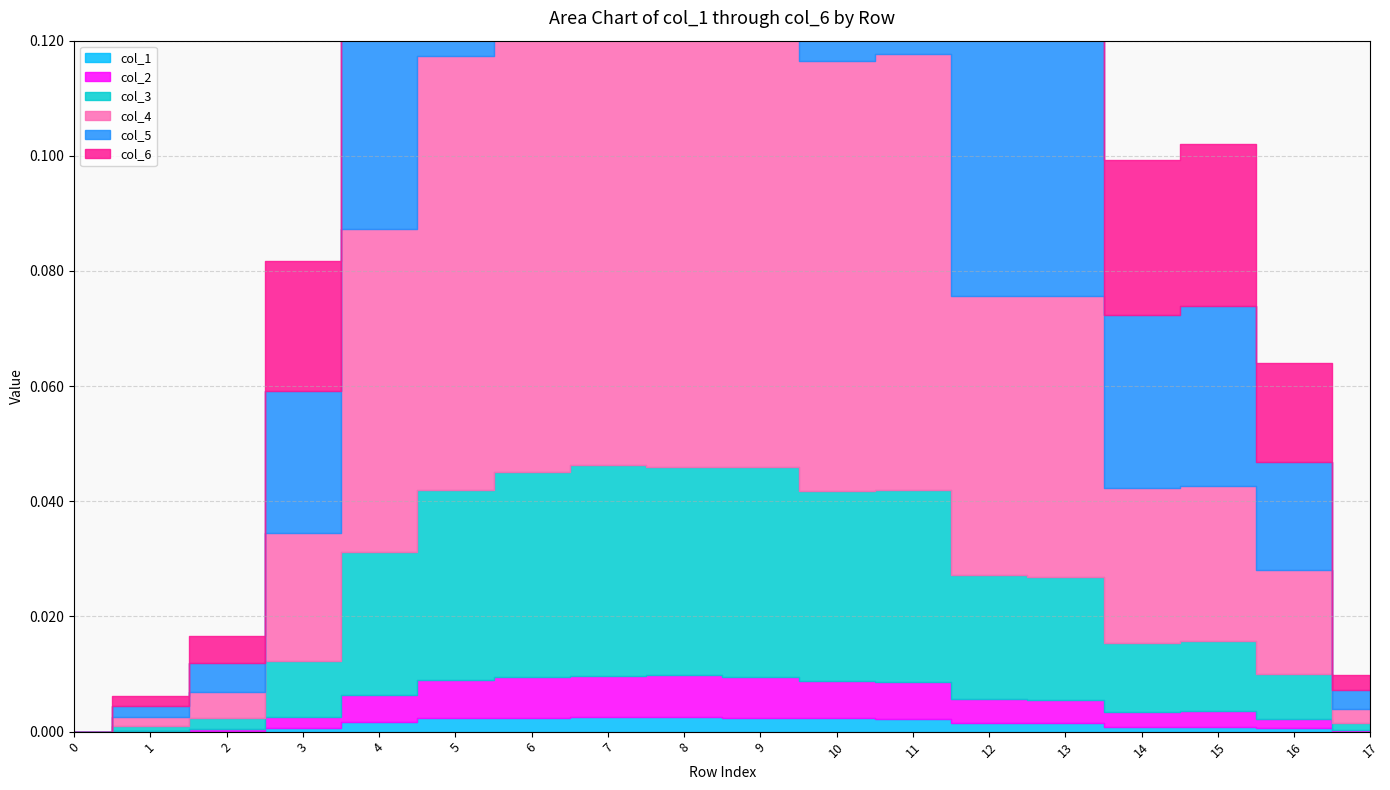

At which category is the sum across all series the highest?

7